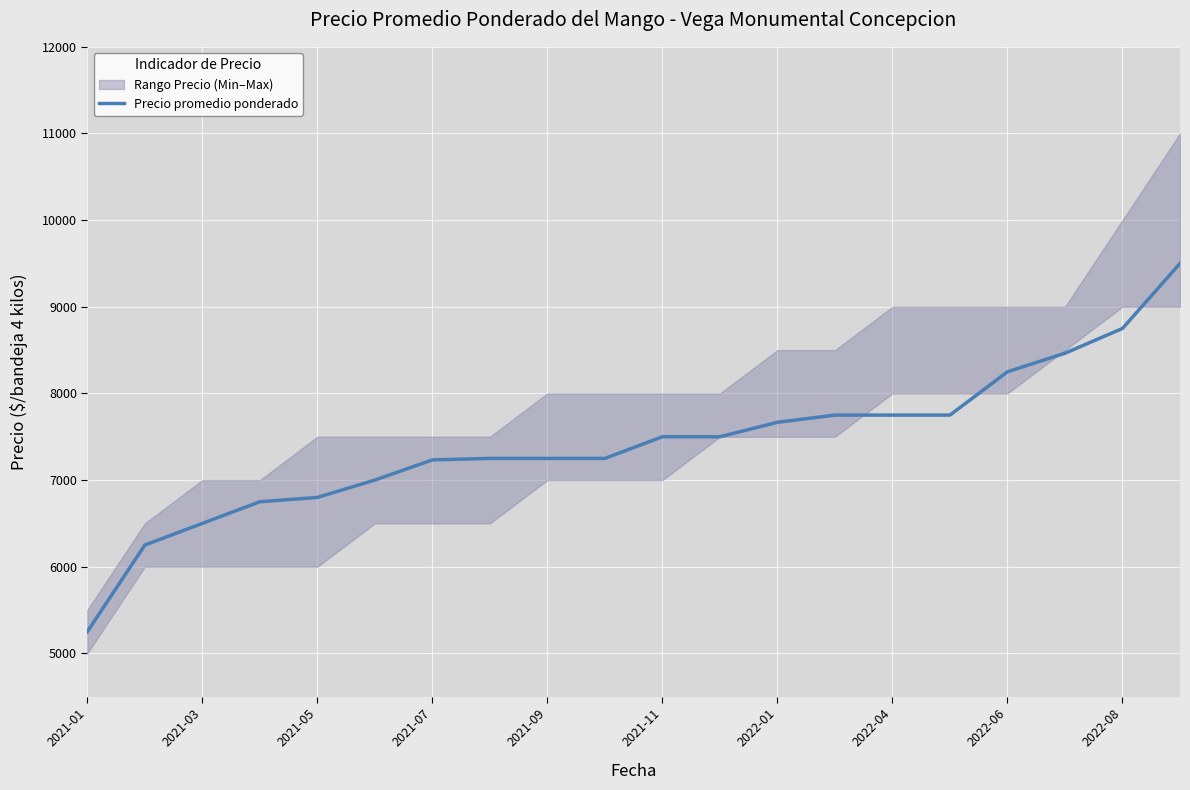

What is the maximum value shown in the chart?

9500